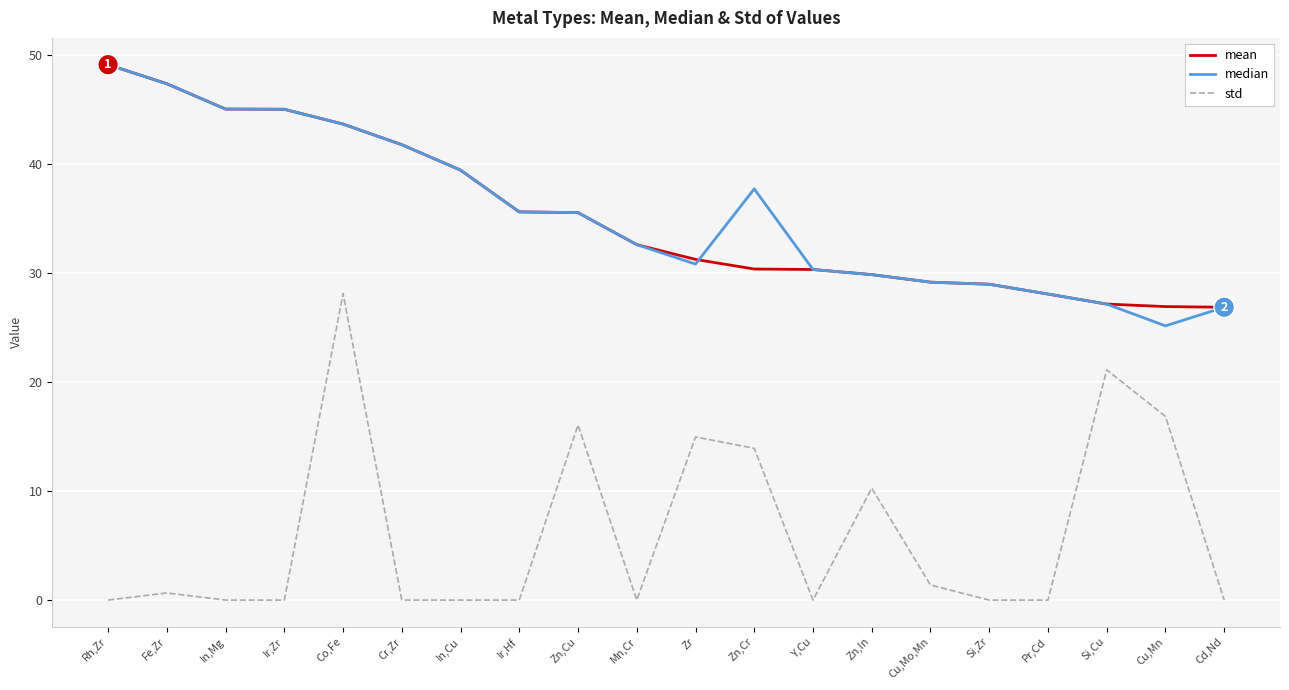

True or false: std and median cross at least once.

False